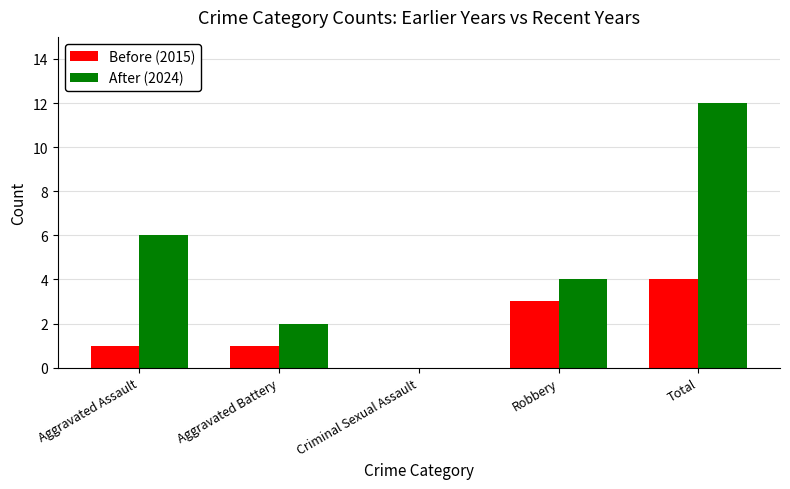

Reading left to right, extract all data points from this chart.

Before (2015): Aggravated Assault=1	Aggravated Battery=1	Criminal Sexual Assault=0	Robbery=3	Total=4
After (2024): Aggravated Assault=6	Aggravated Battery=2	Criminal Sexual Assault=0	Robbery=4	Total=12